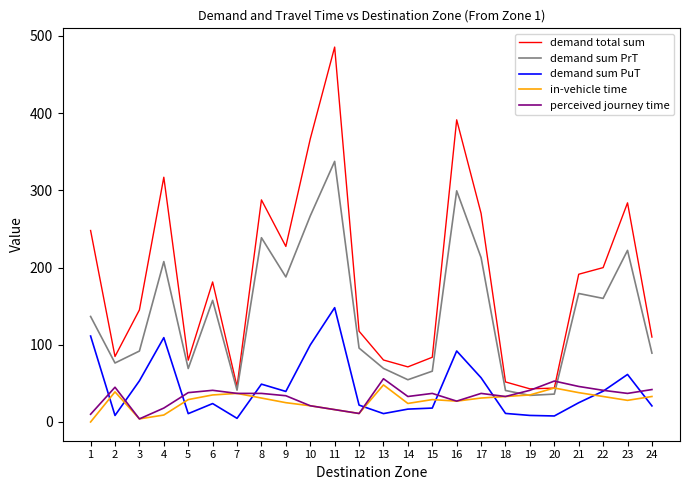

Which series has the largest range (max minus min)?

demand total sum